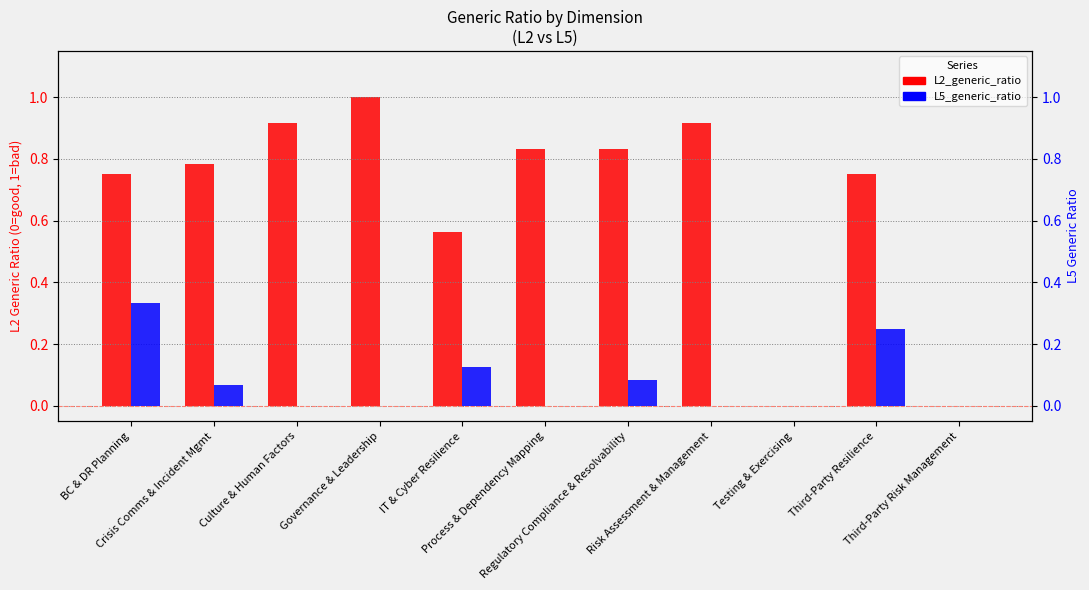

Between Crisis Comms & Incident Mgmt and Governance & Leadership, which is larger?

Governance & Leadership